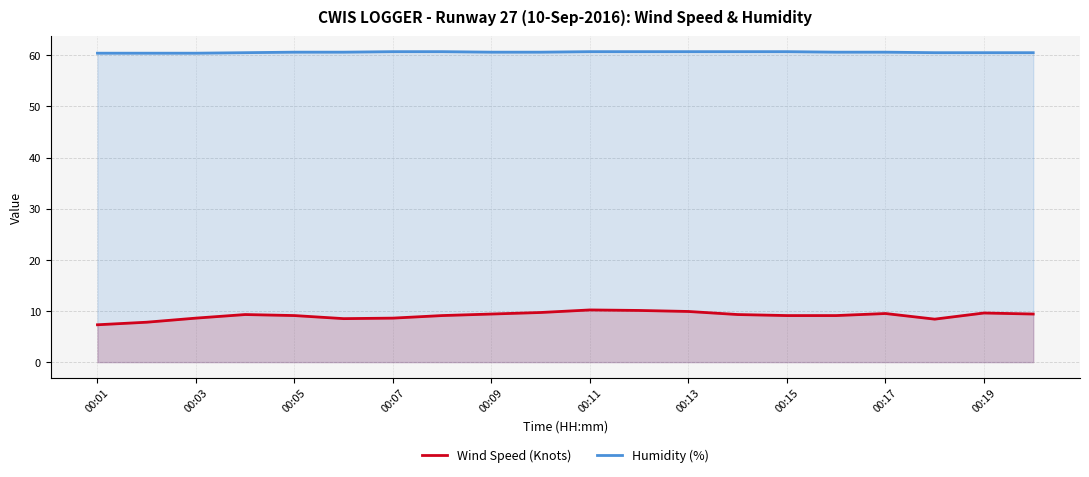

What is the average value of the Wind Speed (Knots) series?

9.1